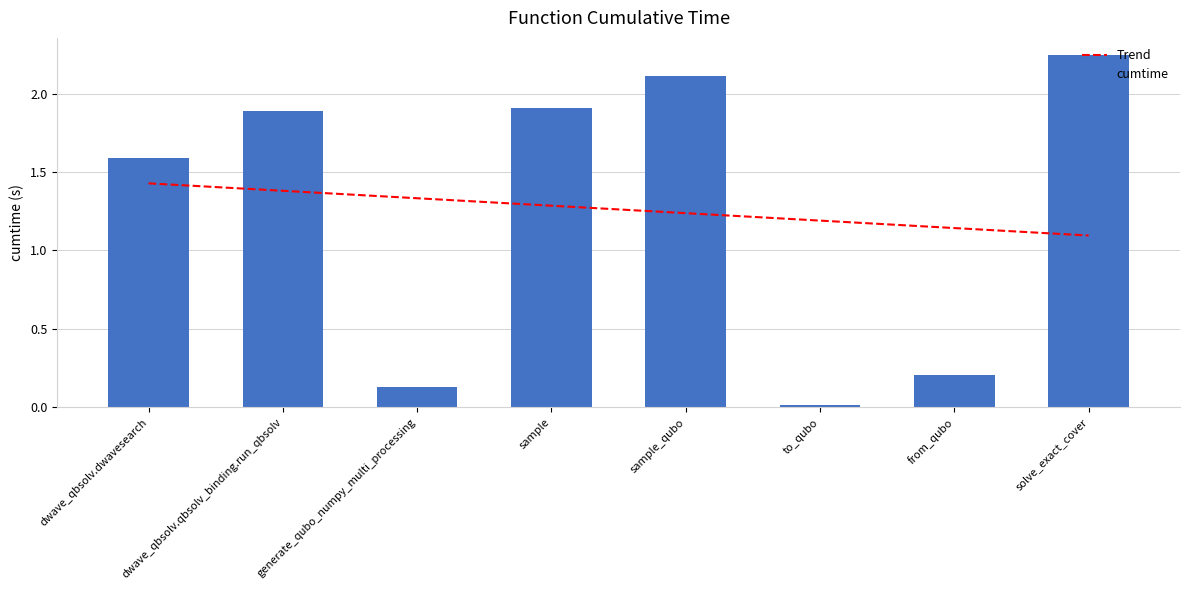

What is the minimum value for Trend?

1.1